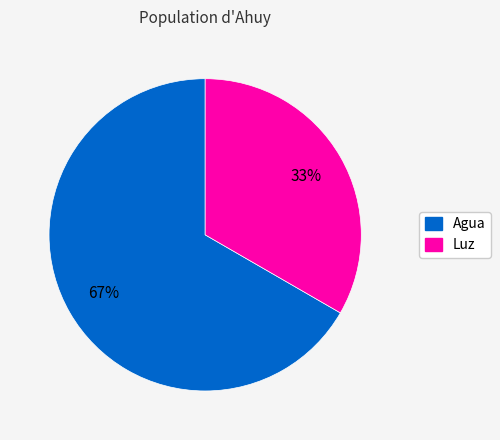

The Luz slice represents 33% of the pie. True or false?

True